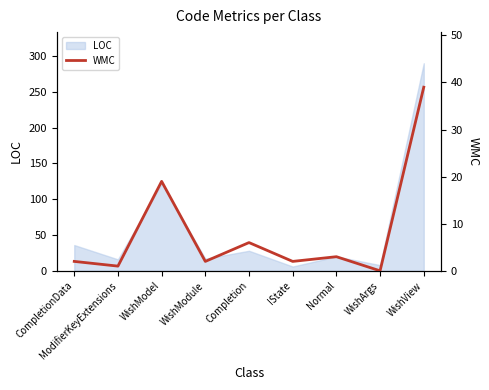

What is the sum of the values at WishModule and WishModel?

21